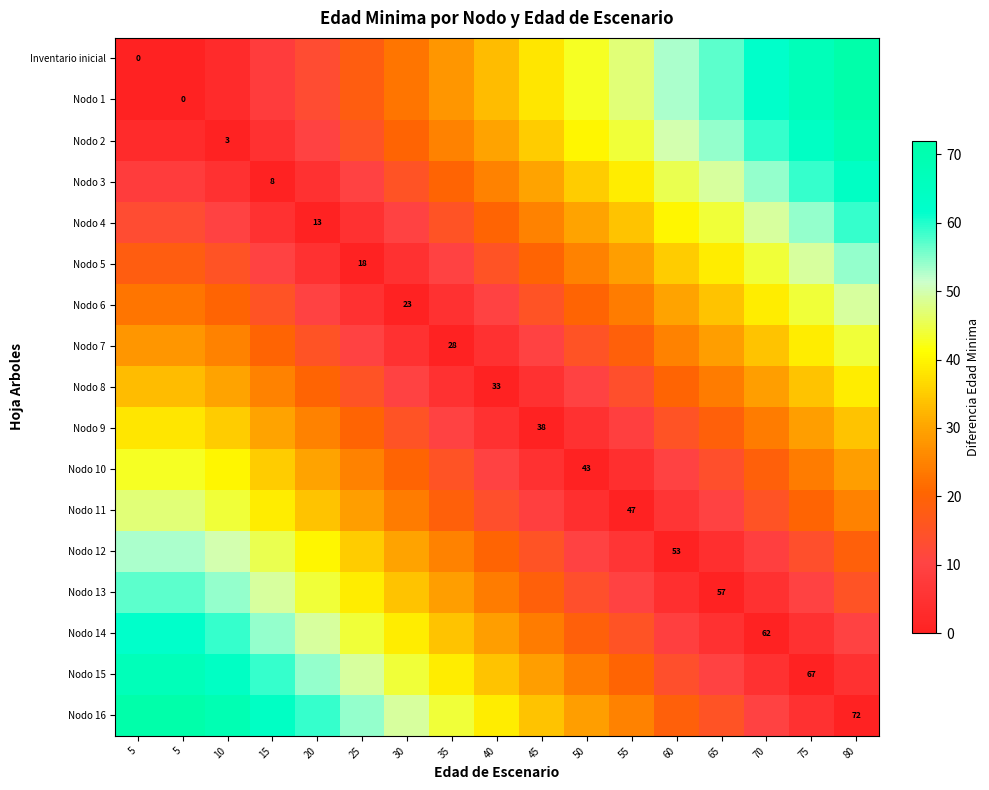

At how many categories does at least one series exceed 25?

17